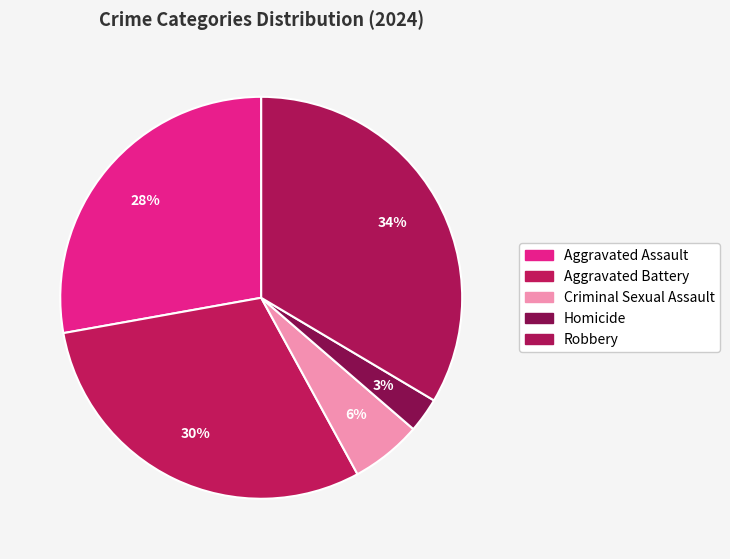

Approximately how many times larger is the value at Aggravated Assault compared to Aggravated Battery?

0.9